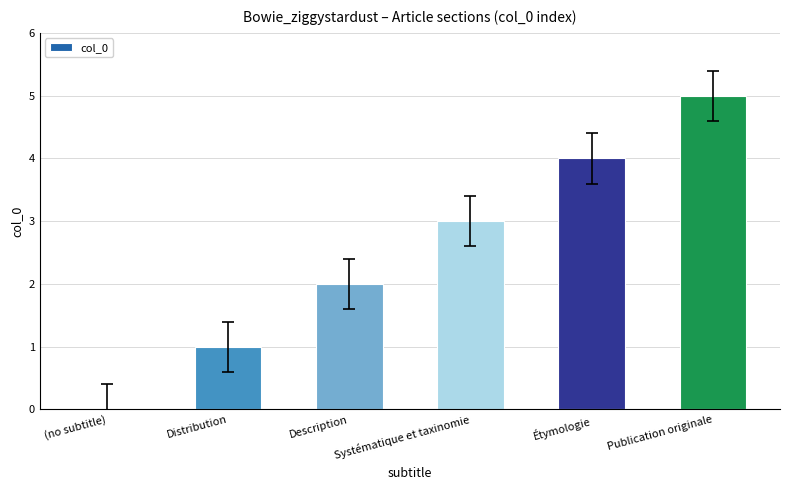

What is the sum of all values?

15